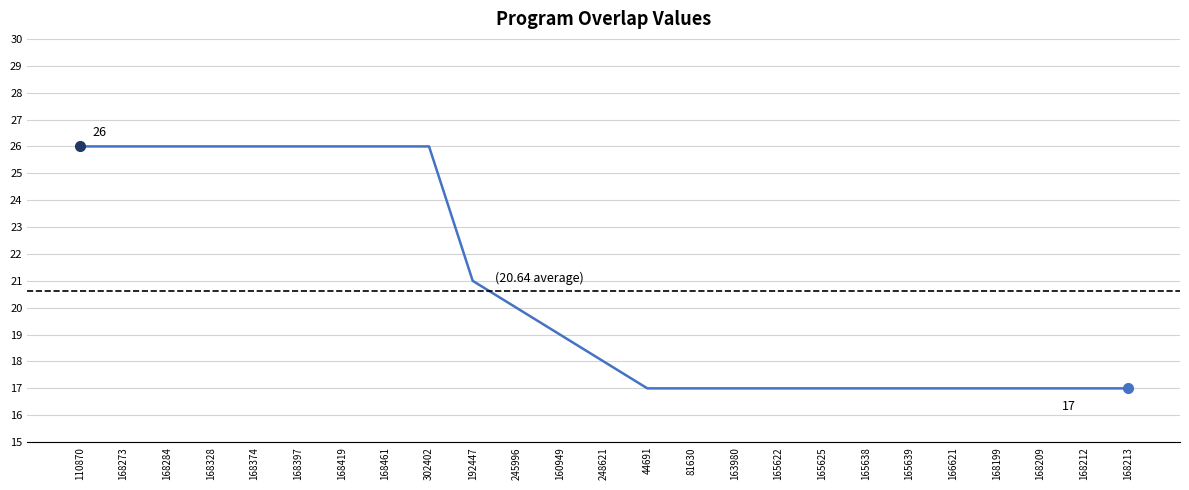

What is the ratio of the value at 168461 to the value at 168374?

1.0